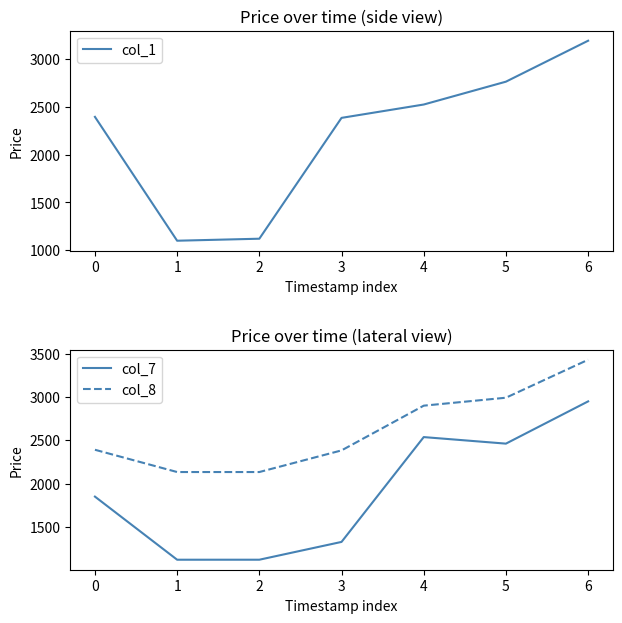

True or false: col_1 has a value of 2394.9 at 0.

True